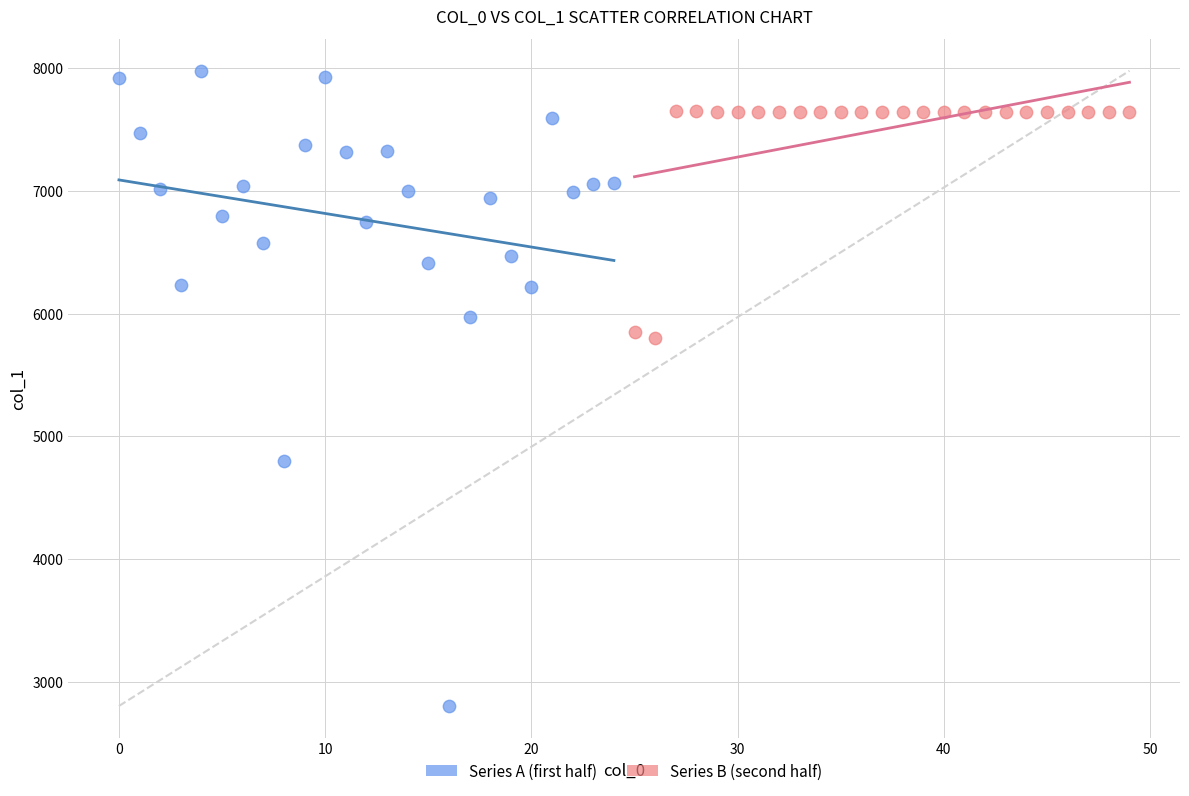

Which series has the largest Y range (max minus min)?

Series A (first half)